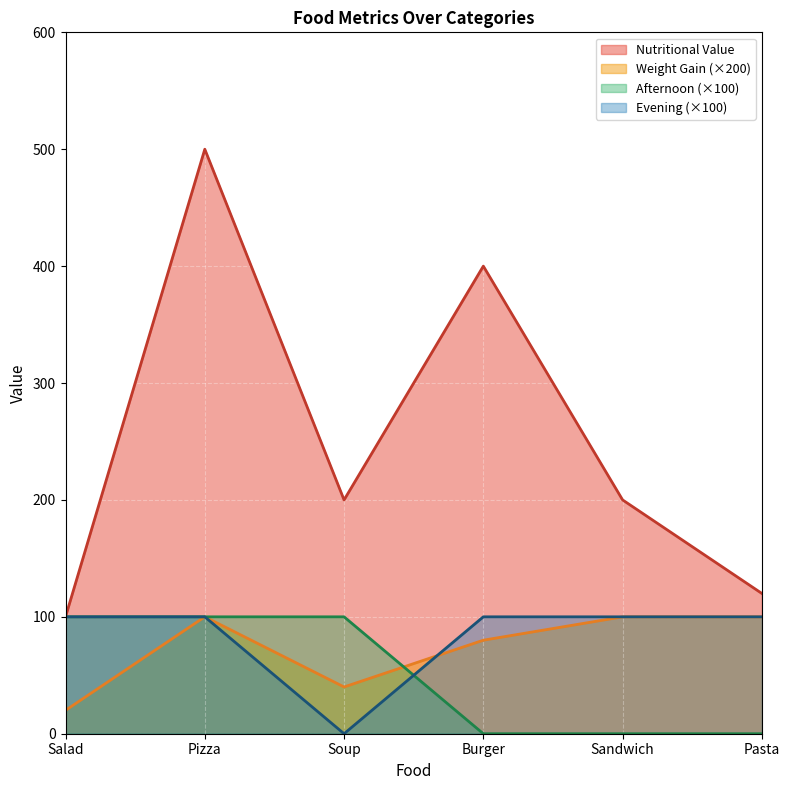

True or false: Afternoon has more than 0 points higher than both neighbors.

False